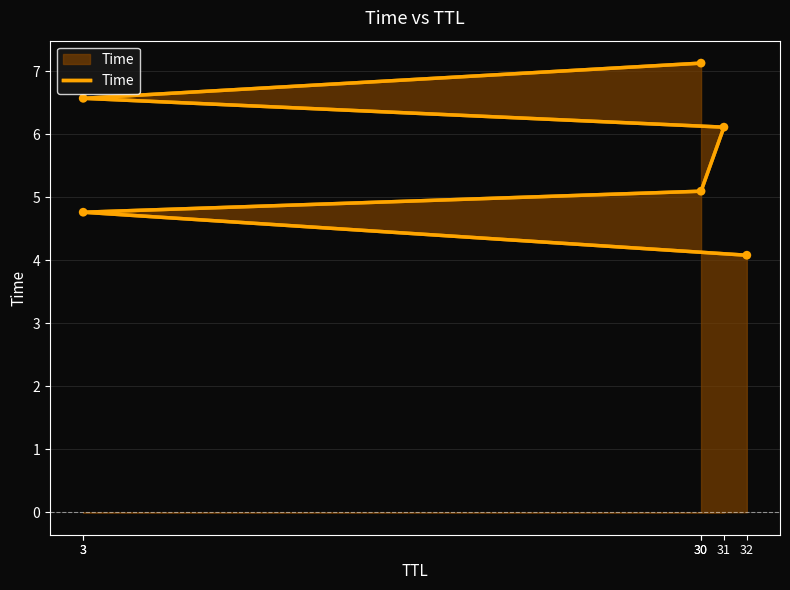

What is the ratio of the value at 3 to the value at 30?

0.9